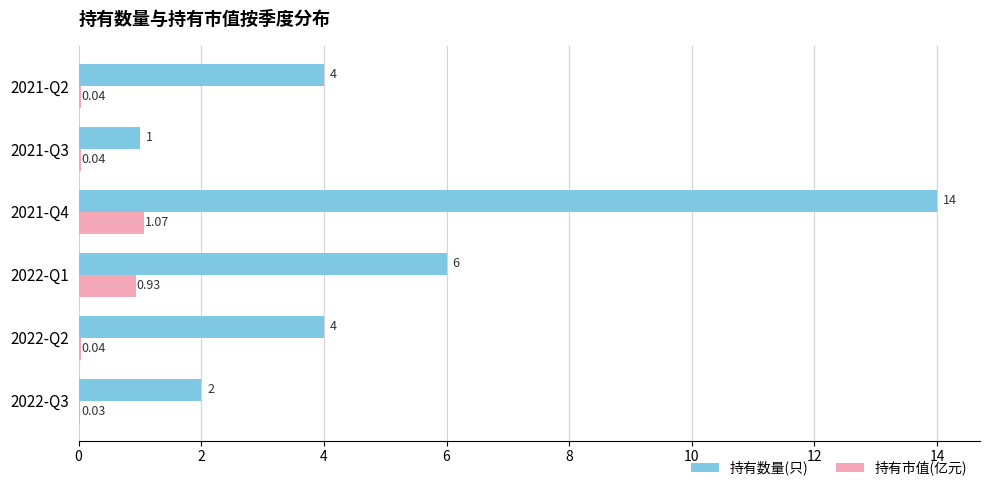

At which category is the sum across all series the highest?

2021-Q4